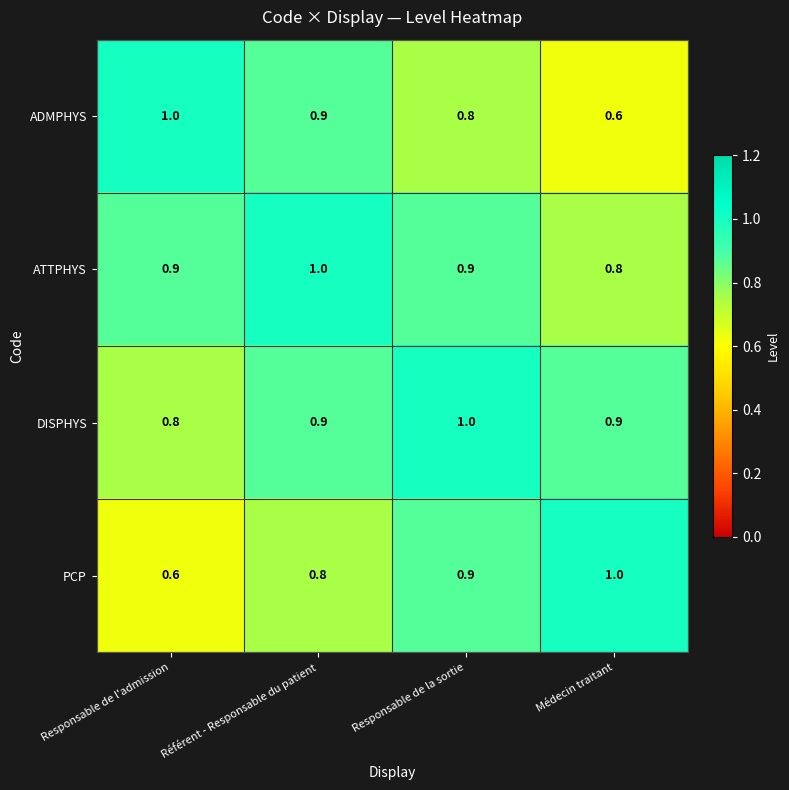

What is the maximum value shown in the chart?

1.0